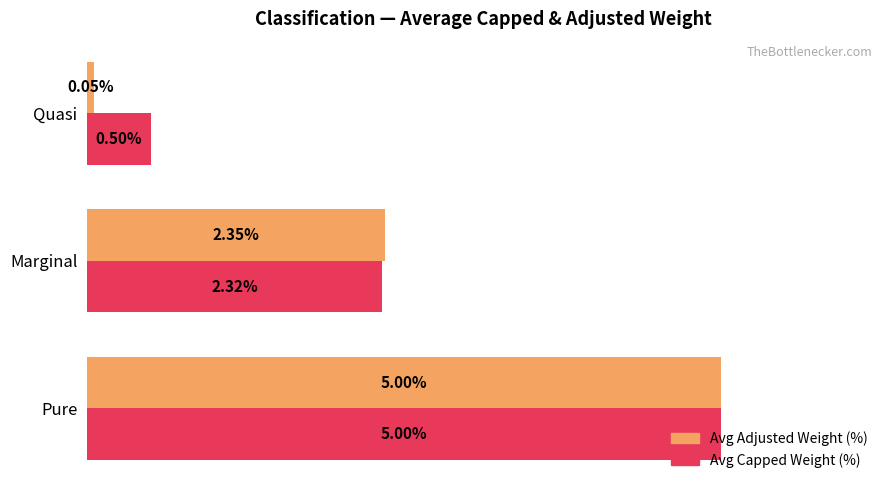

Where is Avg Capped Weight (%) nearest to the value 2?

Marginal